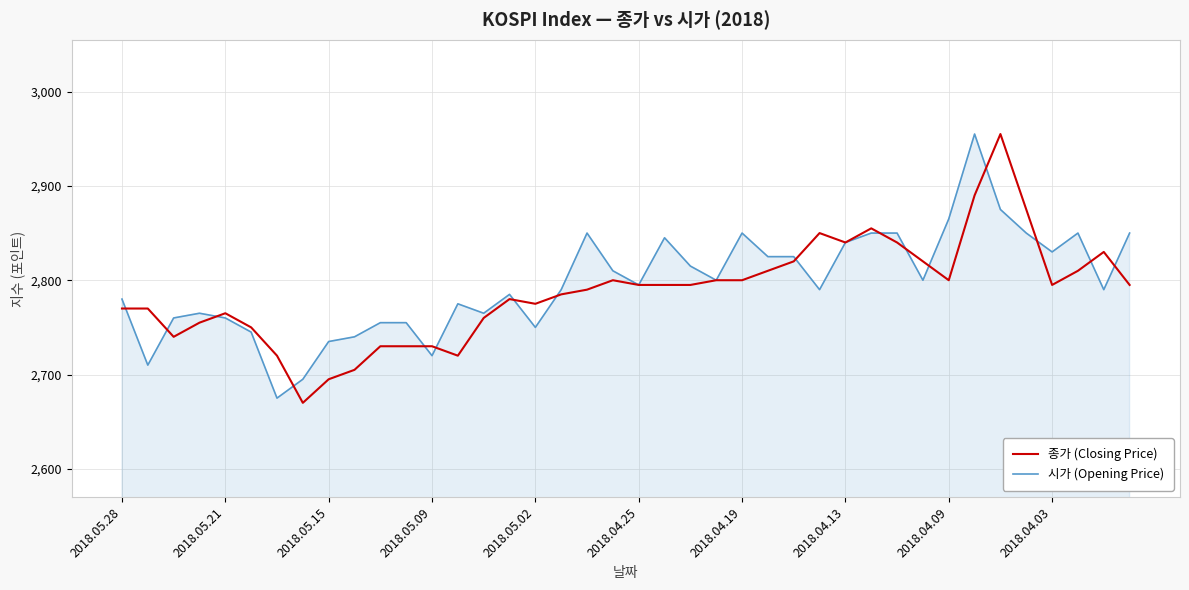

List the series in order of their overall mean, lowest first.

종가 (Closing Price), 시가 (Opening Price)